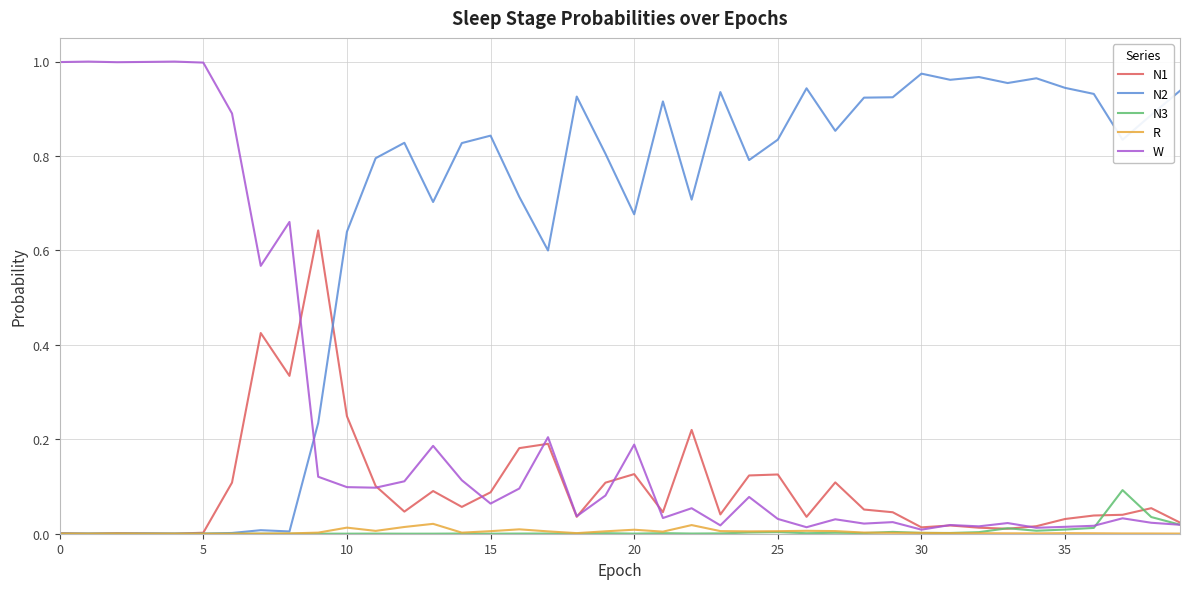

Which series has the largest total across all categories?

N2